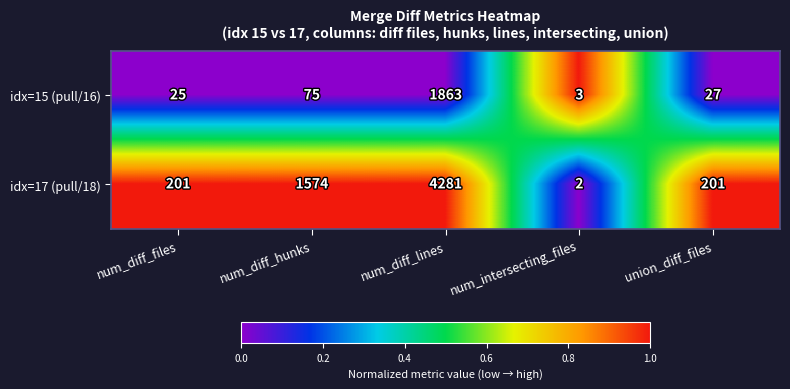

Is the value of idx=15 (pull/16) at union_diff_files greater than the value of idx=17 (pull/18) at union_diff_files?

No